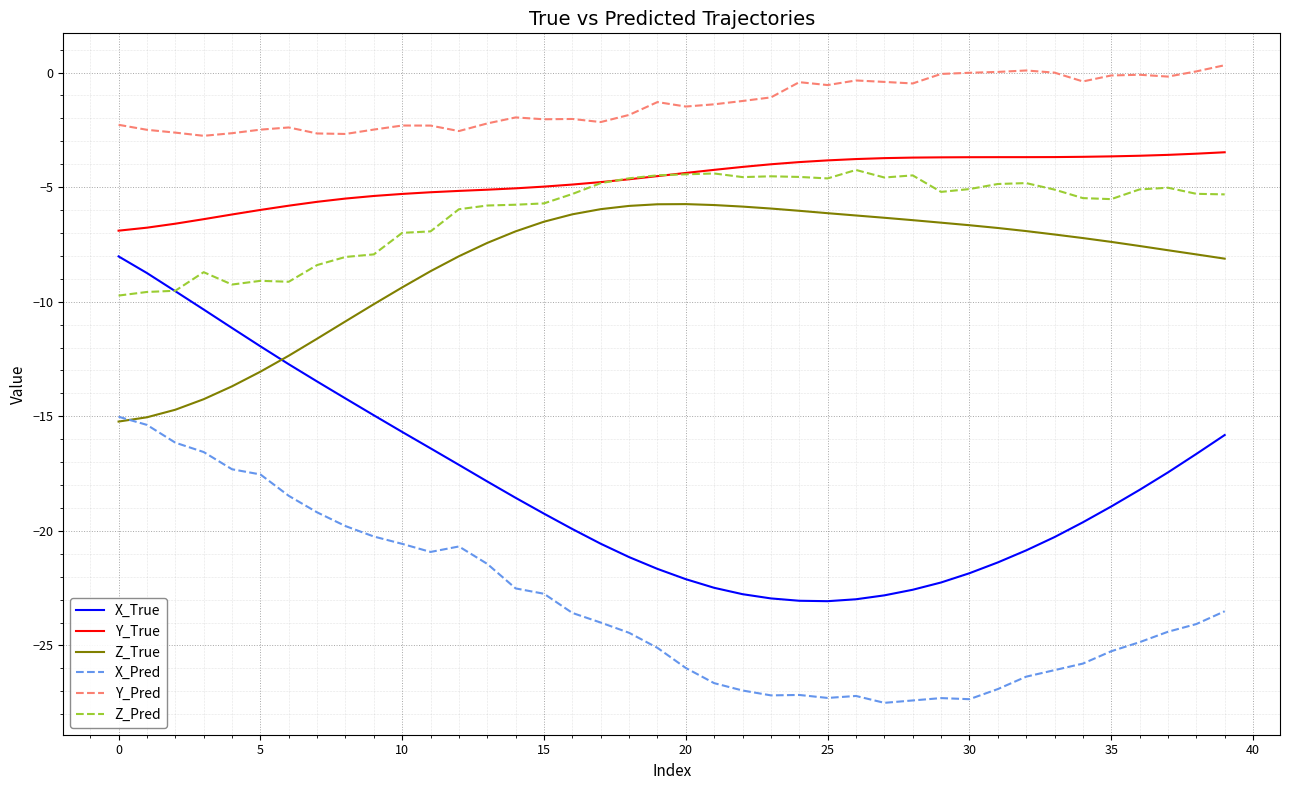

Which series has the widest spread of values?

X_True